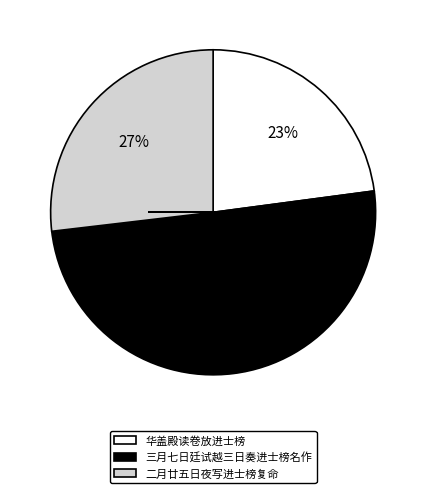

Which slice is the largest?

三月七日廷试越三日奏进士榜名作